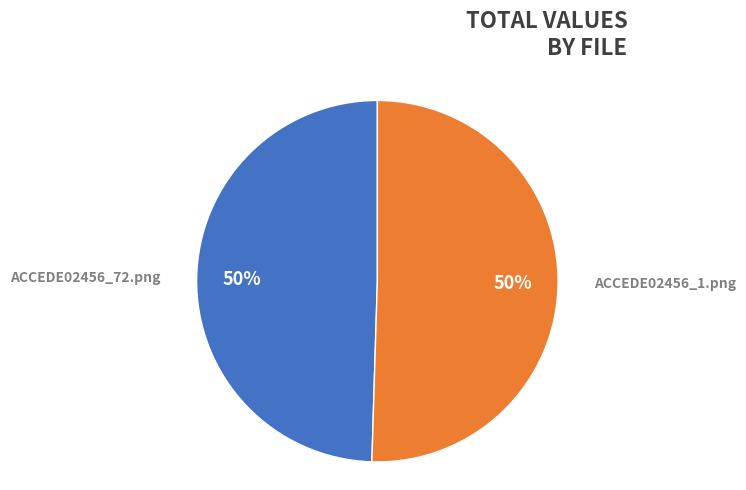

What percentage is the ACCEDE02456_1.png slice, to the nearest percent?

50%